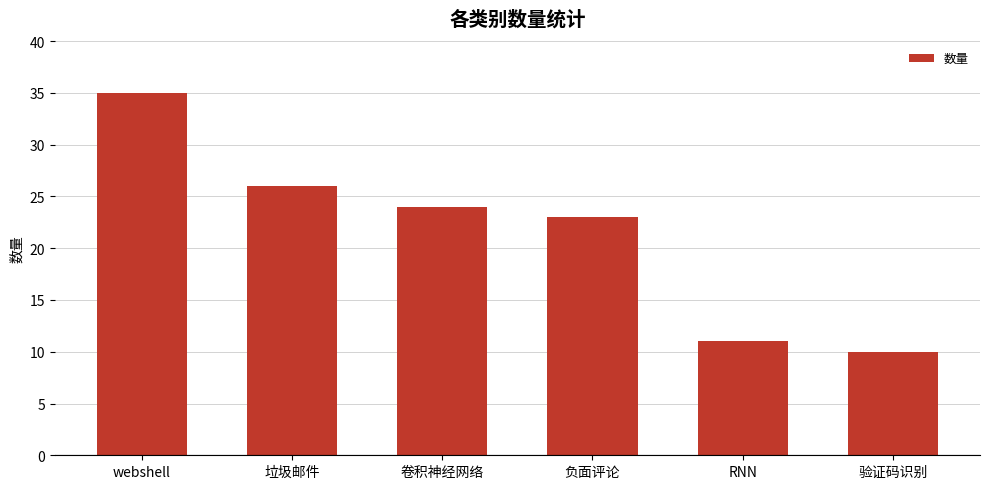

What position from the left is 验证码识别?

6